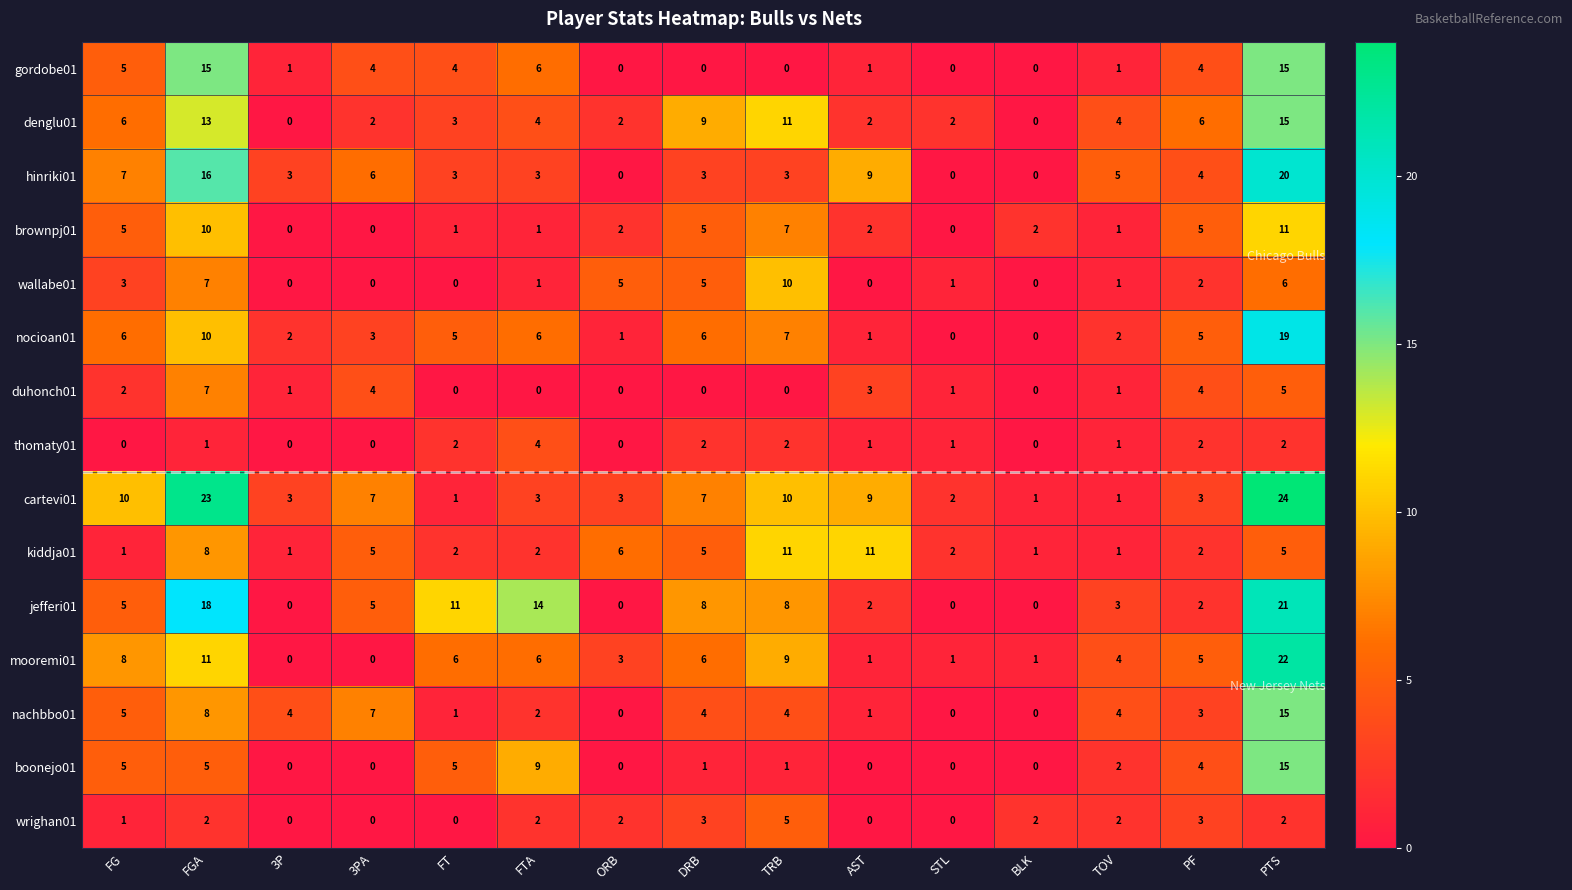

At which category is the sum across all series the highest?

PTS